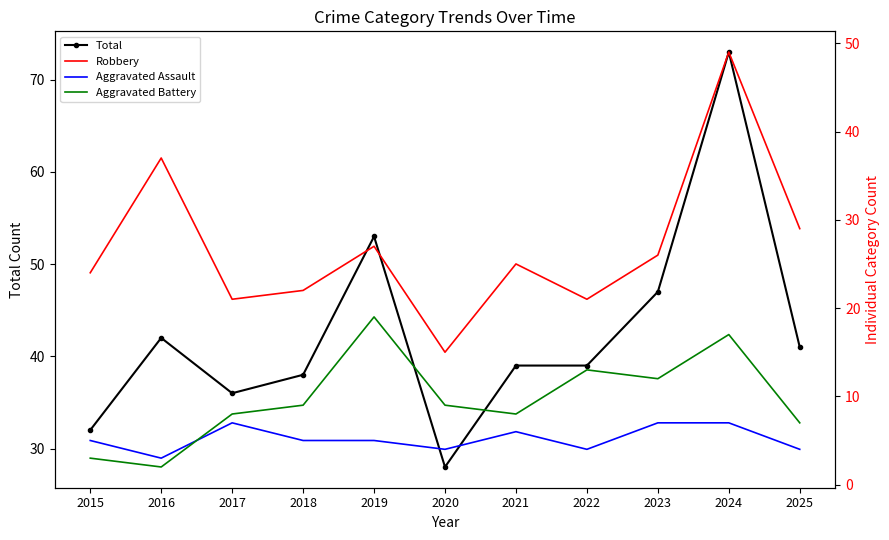

At which label is Total closest to 50?

2019